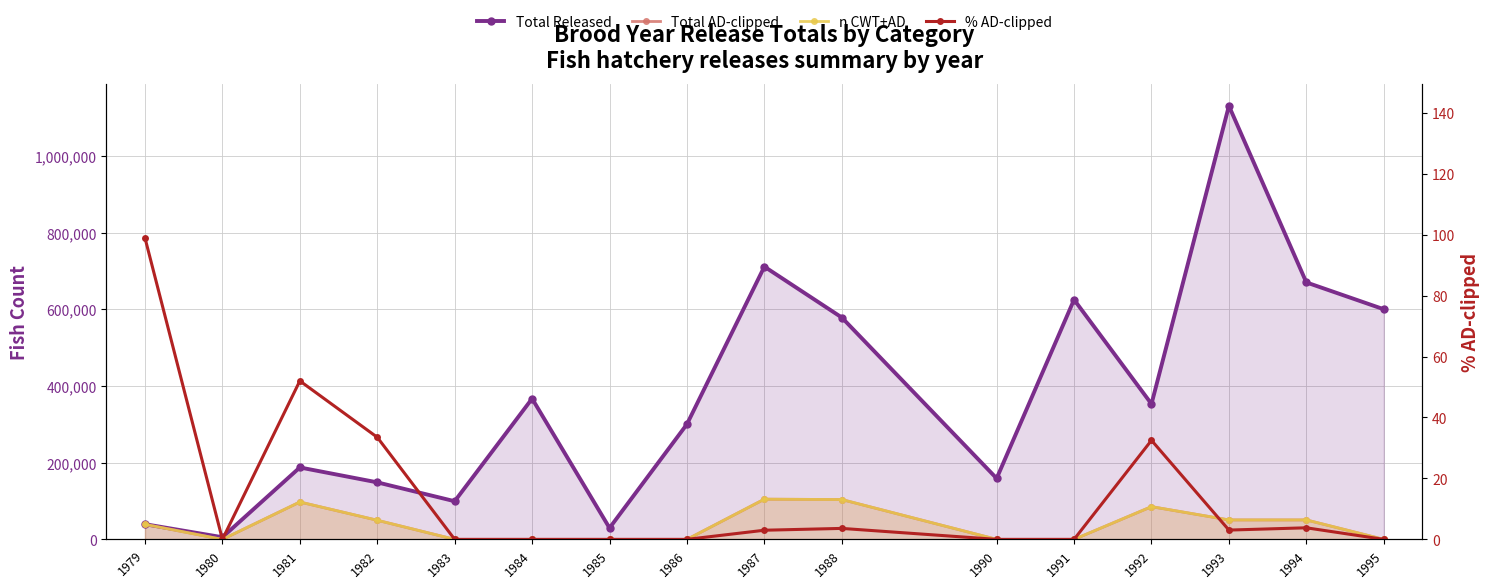

Rank the categories by Total Released value from highest to lowest.

1993, 1987, 1994, 1991, 1995, 1988, 1984, 1992, 1986, 1981, 1990, 1982, 1983, 1979, 1985, 1980